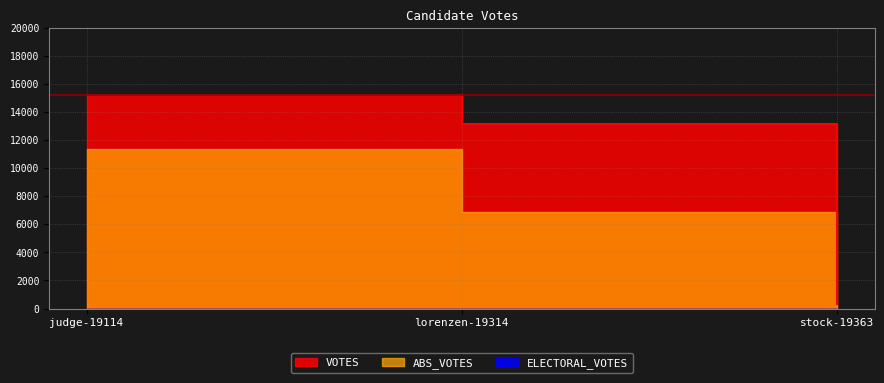

How many categories are shown in the chart?

3